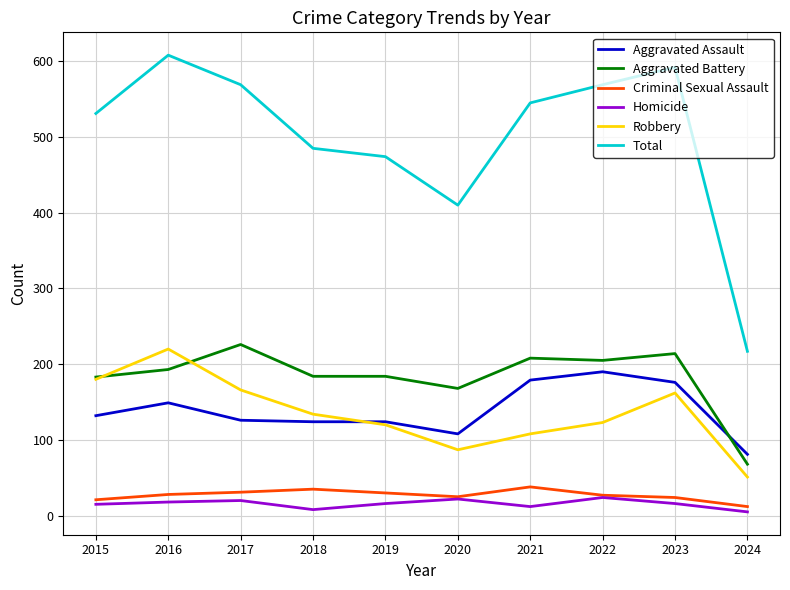

What are all the series names shown in the legend?

Aggravated Assault, Aggravated Battery, Criminal Sexual Assault, Homicide, Robbery, Total